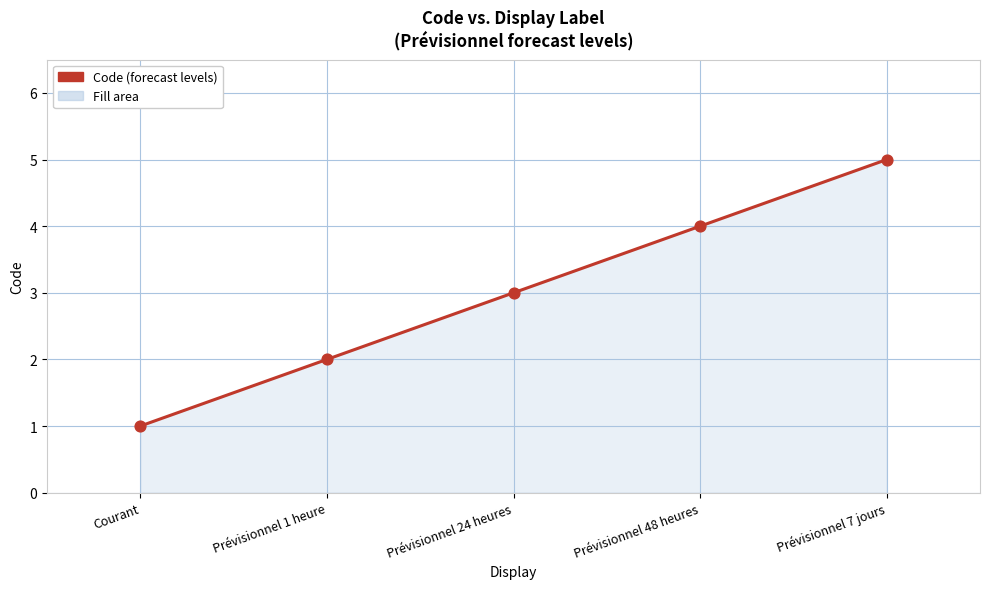

What is the change in value from Prévisionnel 1 heure to Prévisionnel 7 jours?

+3